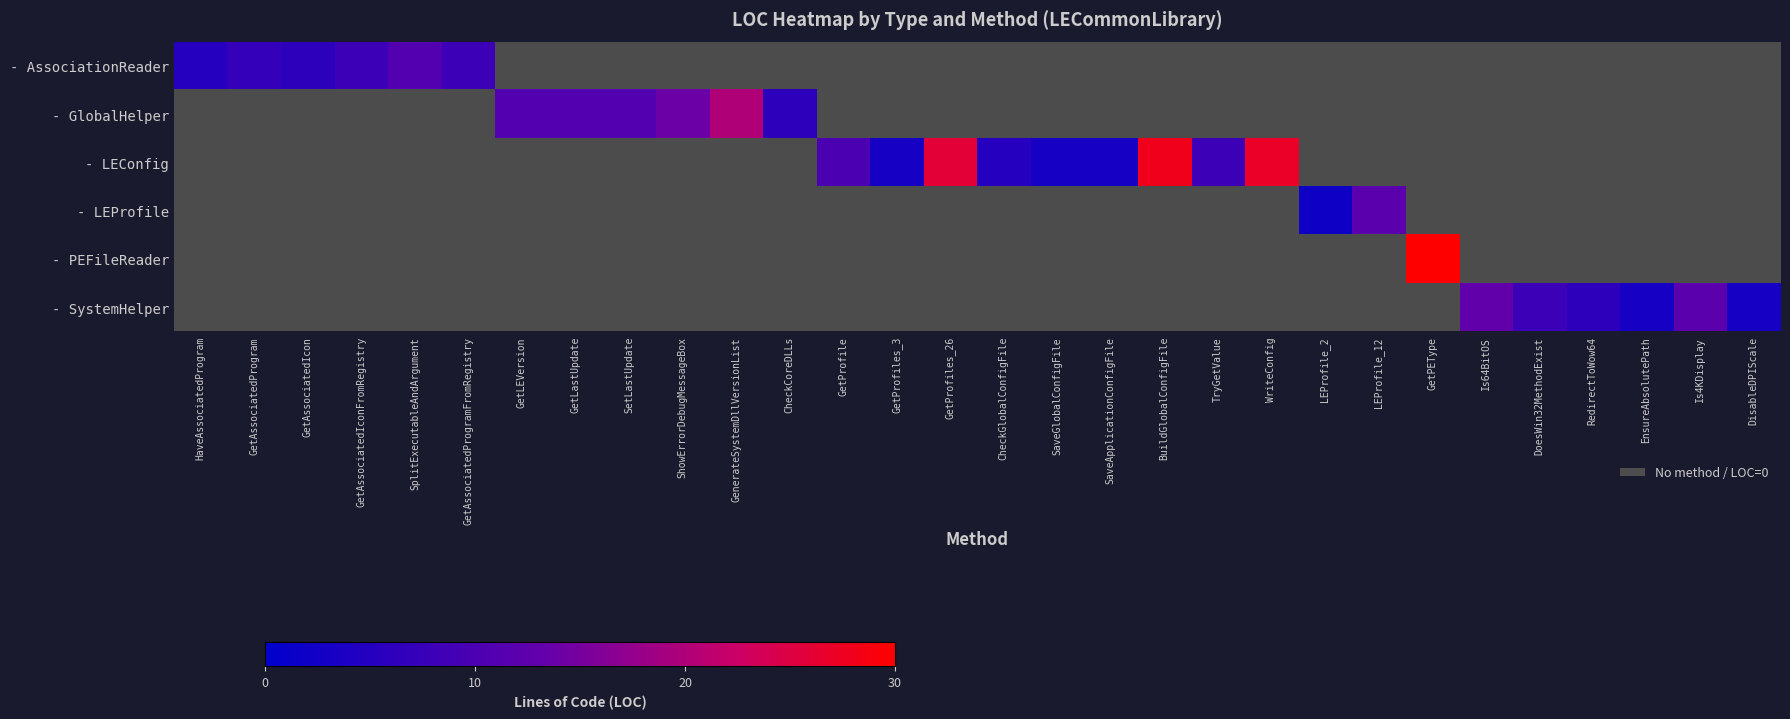

The - SystemHelper series shows 5.9 at Is64BitOS. True or false?

False